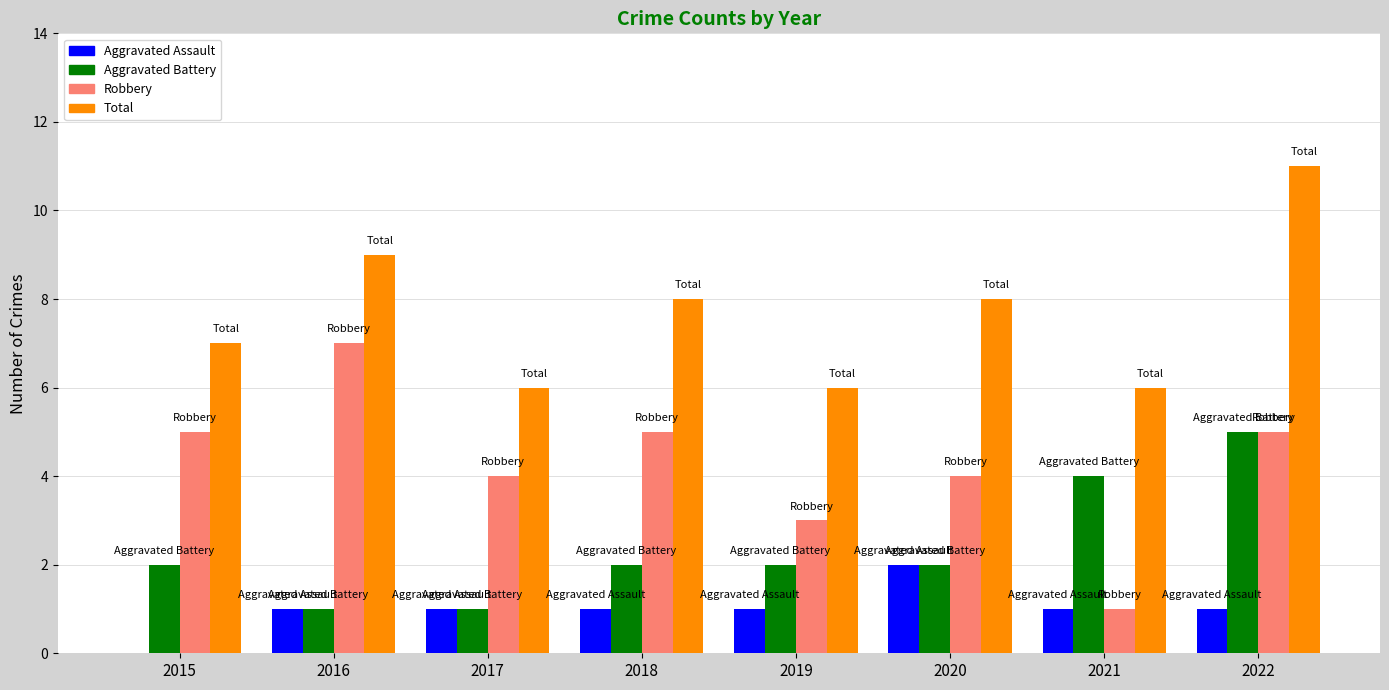

At which category does the chart reach its peak across all series?

2022